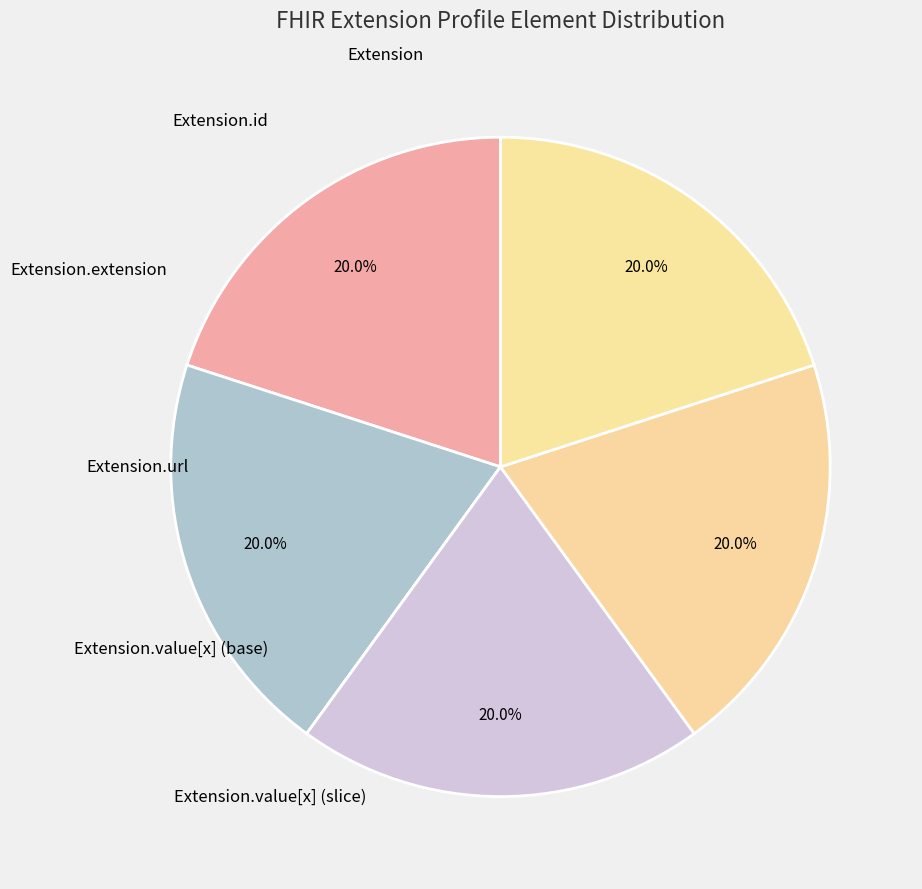

Count the number of slices in the pie.

6